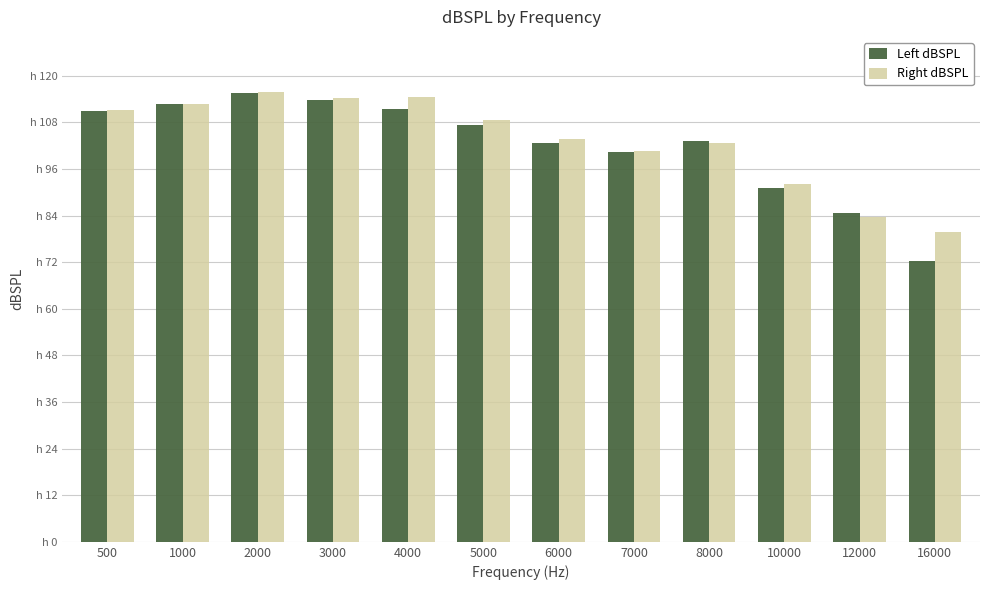

The value of Right dBSPL at 10000 is 122.2. True or false?

False